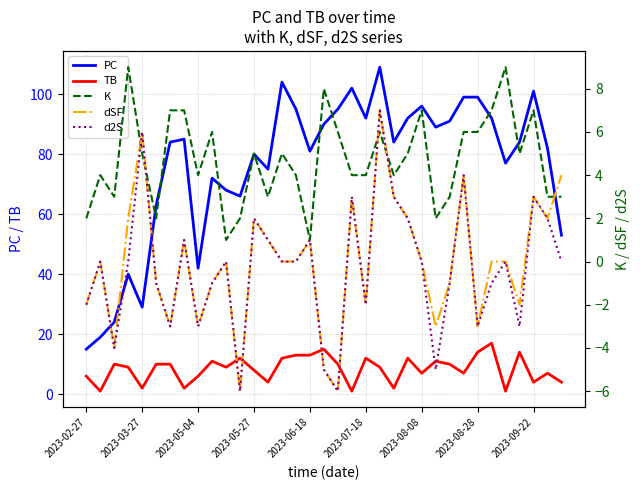

The TB series shows 2 at 2023-02-27. True or false?

False